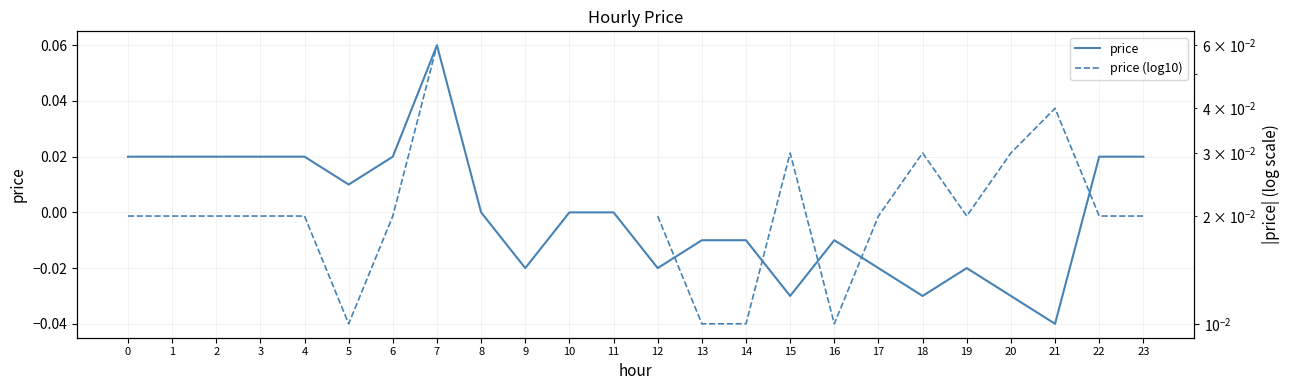

At 21, list the series in order from smallest to largest.

price, price (log10)